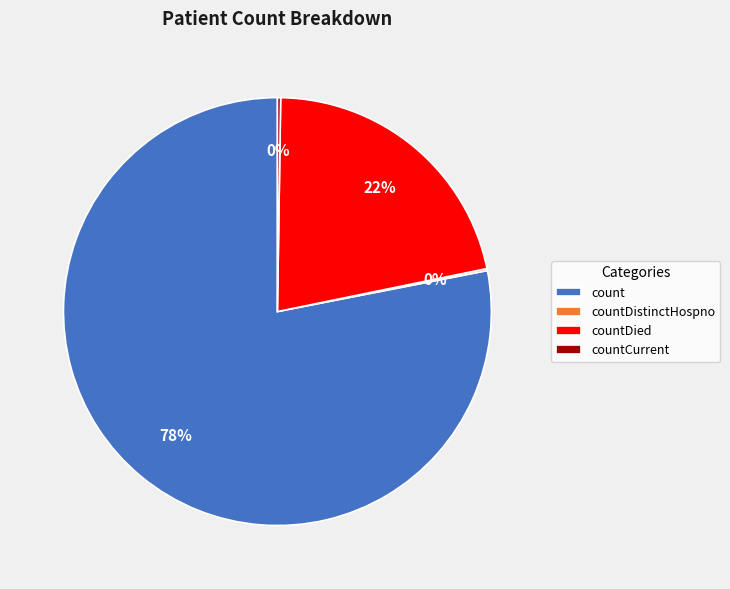

Which category has the biggest portion of the pie?

count